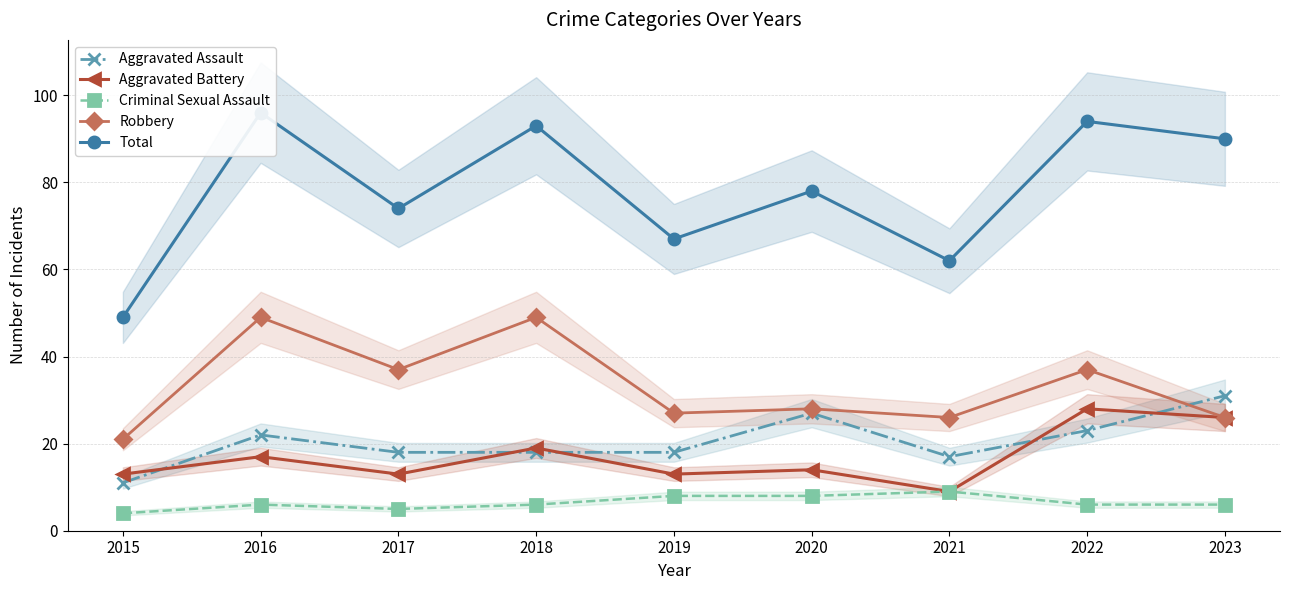

How many interior local valleys does the Criminal Sexual Assault series have?

1